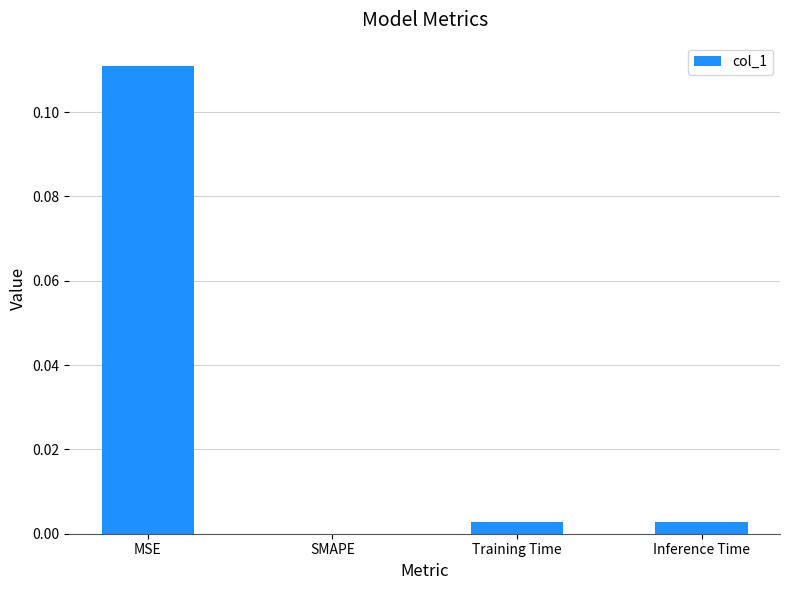

At which category does the chart reach its peak across all series?

MSE